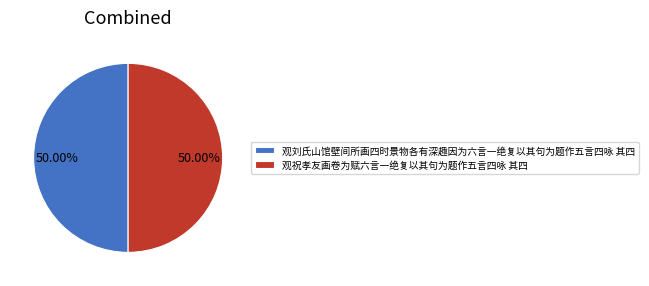

Count the number of slices in the pie.

2